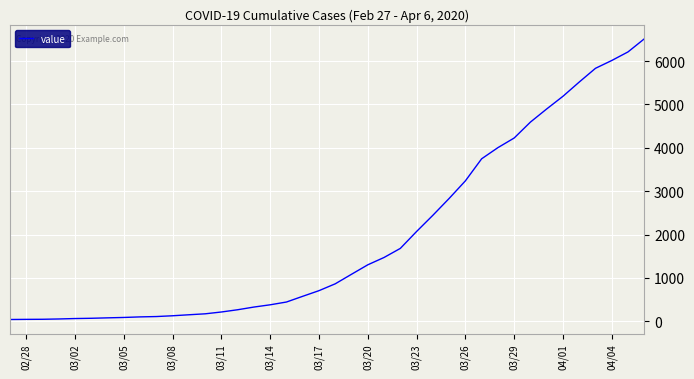

Is this an area chart (filled region under the line)?

No